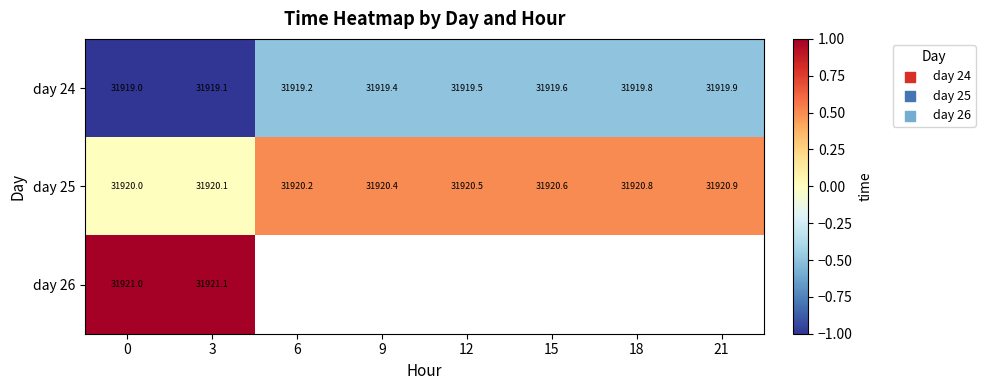

Is the value of day 24 at 6 greater than the value of day 25 at 12?

No